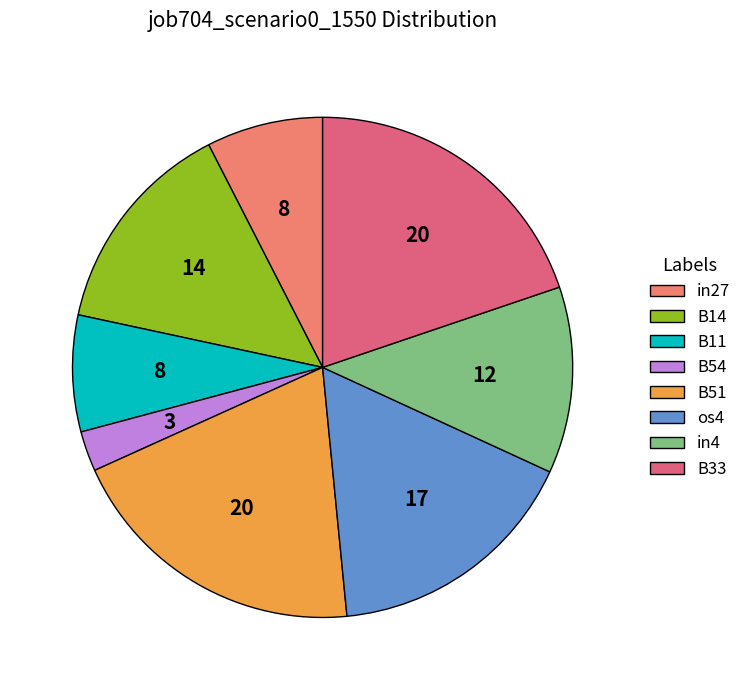

How many slices are in this pie chart?

8